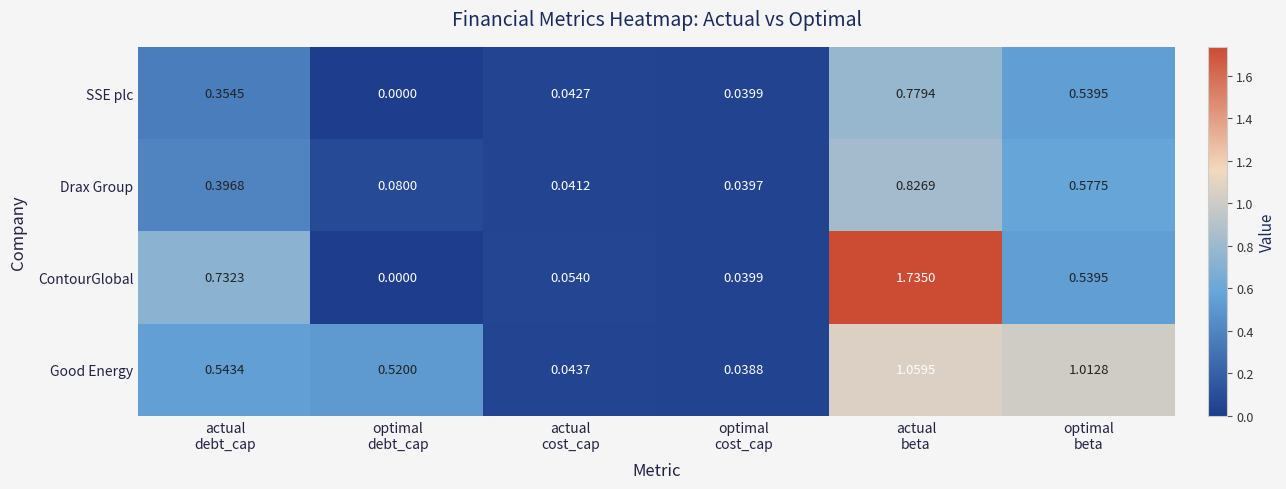

At which category is the sum across all series the highest?

actual
beta